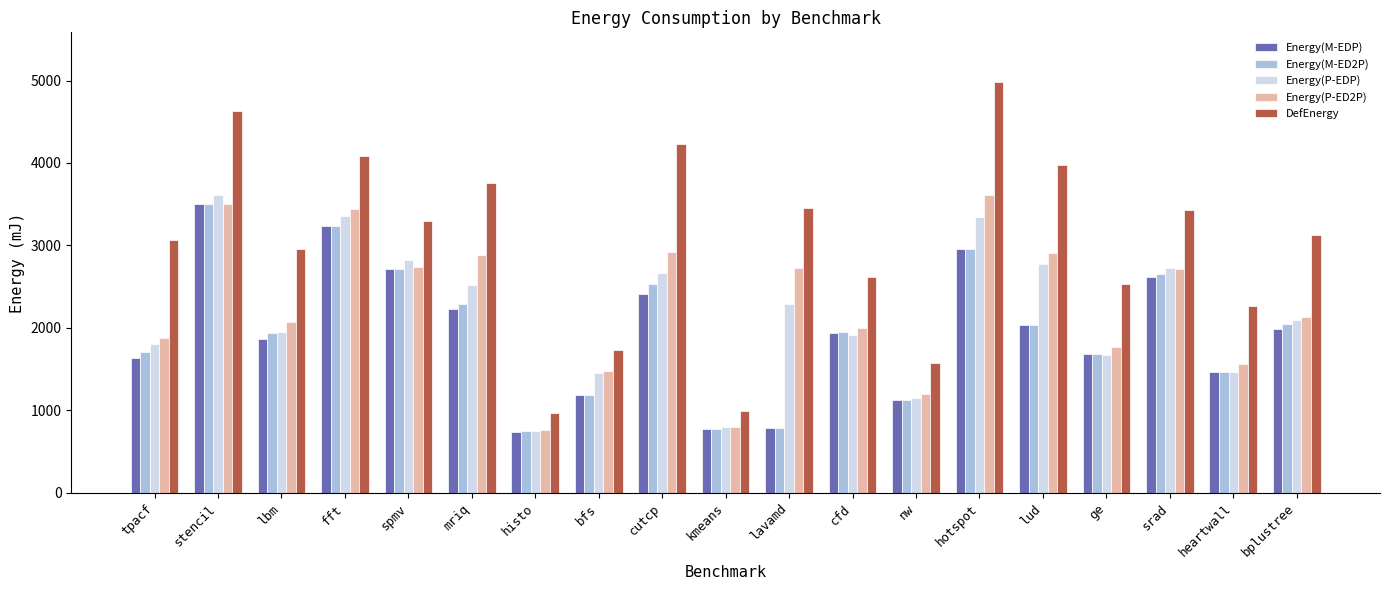

True or false: Energy(M-ED2P) has a value of 3180.1 at mriq.

False